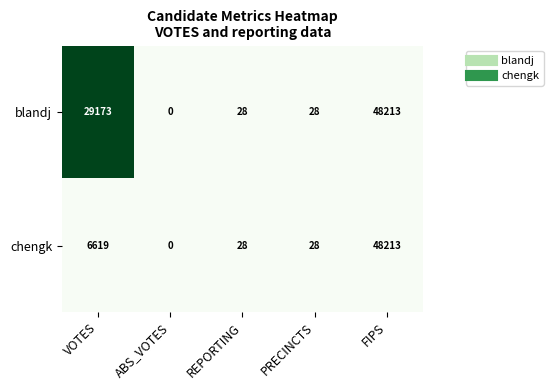

List the series in order of their overall mean, highest first.

blandj, chengk